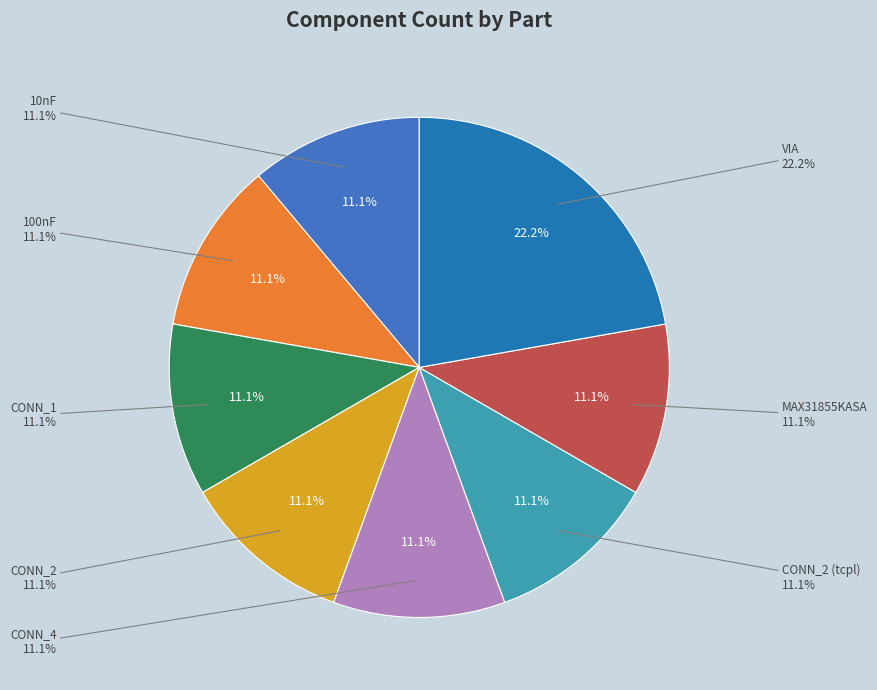

Is there any slice that represents more than half of the pie?

No